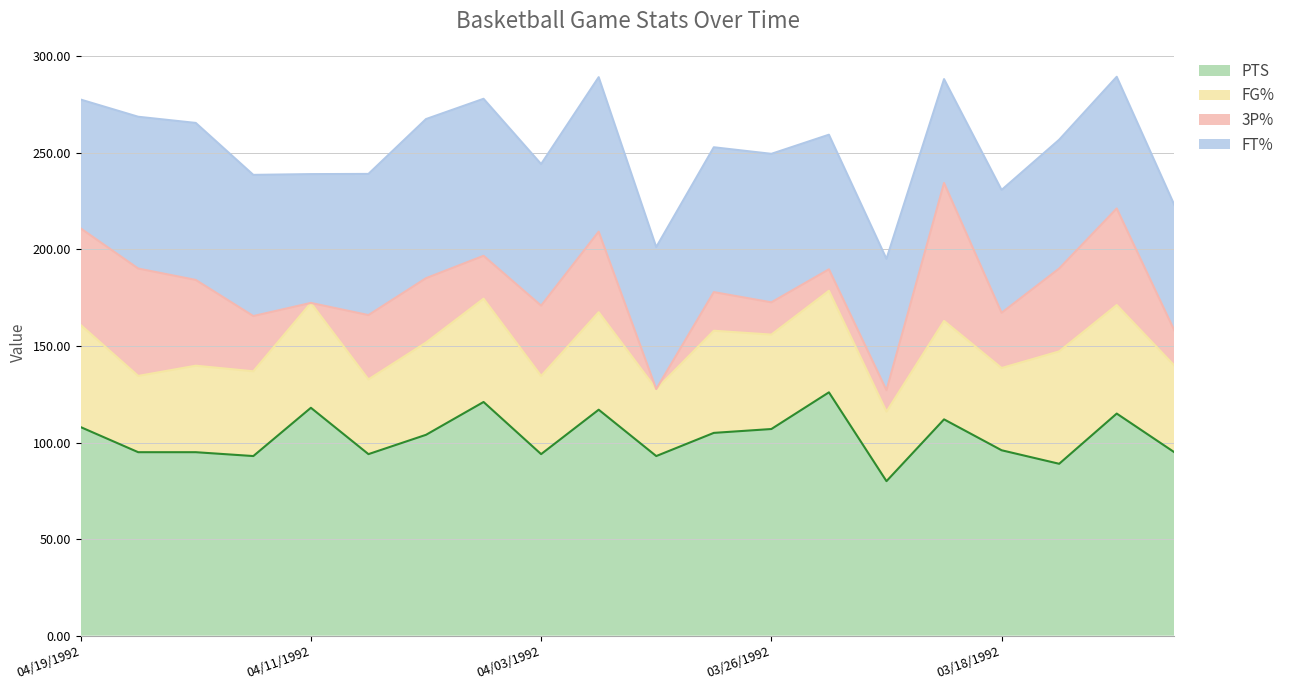

Which series changed the most between 04/09/1992 and 03/18/1992?

FT%